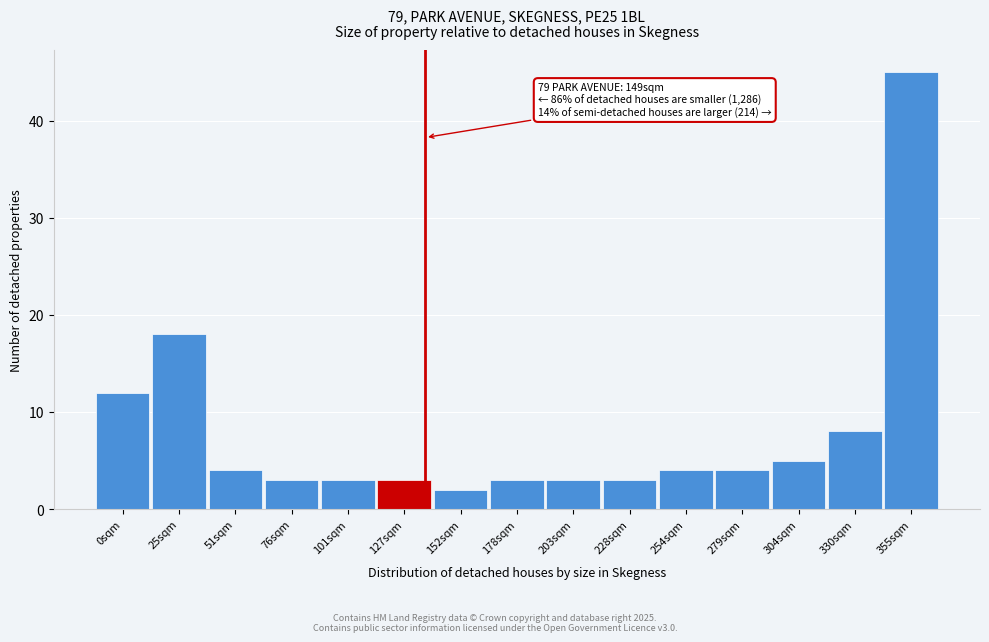

Reading left to right, list all the values displayed in this chart.

12	18	4	3	3	3	2	3	3	3	4	4	5	8	45